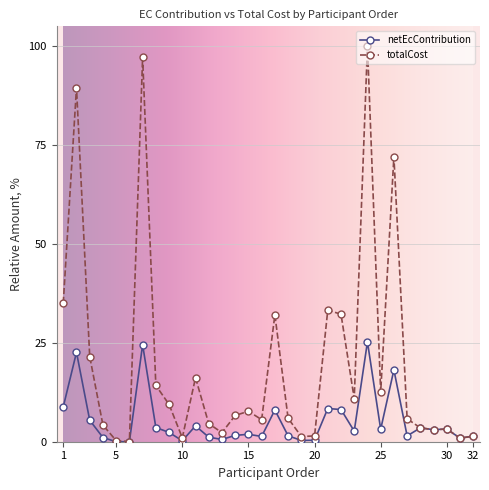

Which series has the largest range (max minus min)?

totalCost